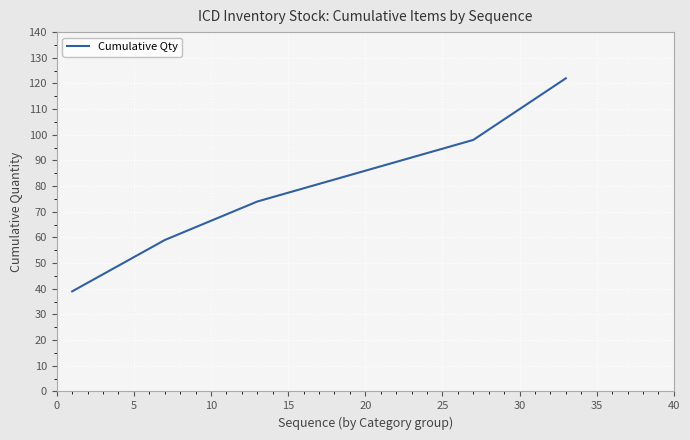

True or false: the data has more than 2 interior local peaks.

False